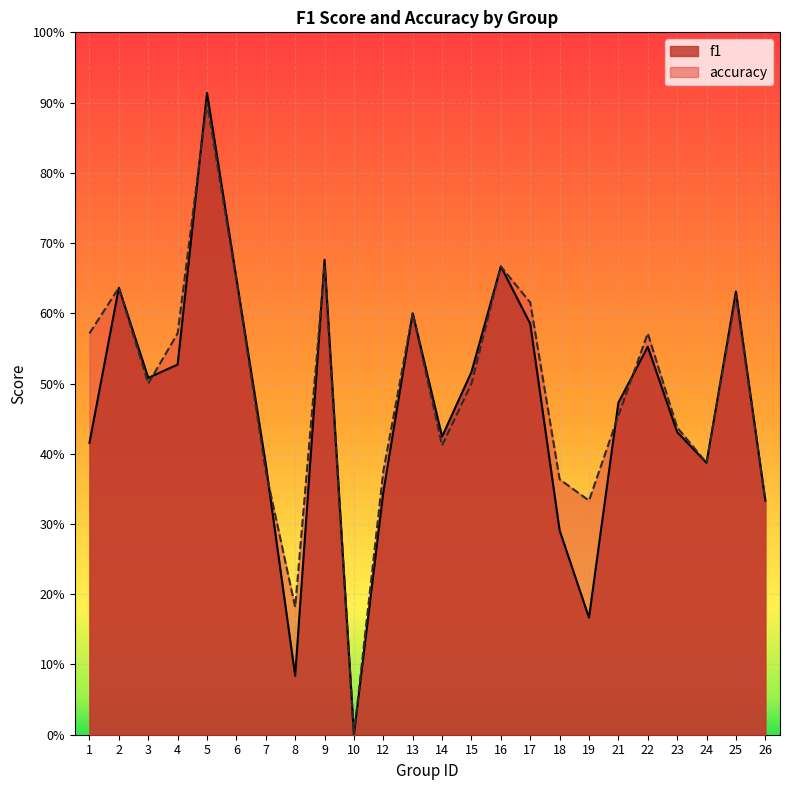

Where is accuracy nearest to the value 0?

10